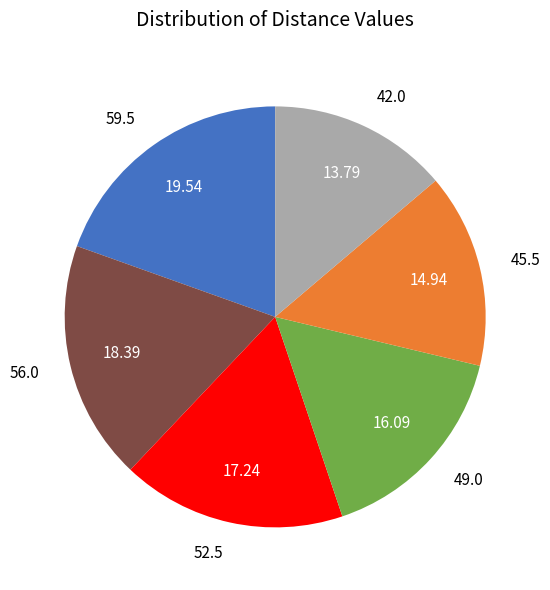

Is there a majority slice in this chart?

No